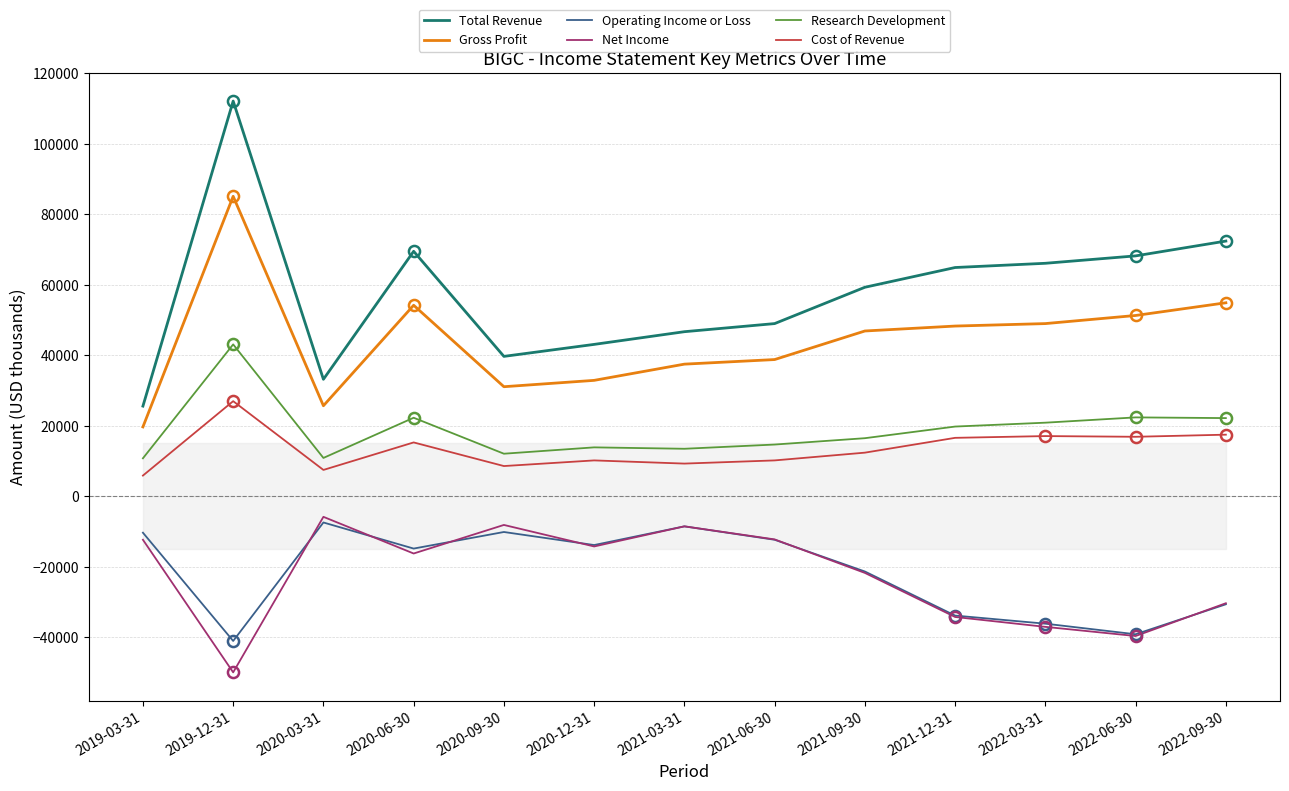

What is the lowest value of the Cost of Revenue series?

5900